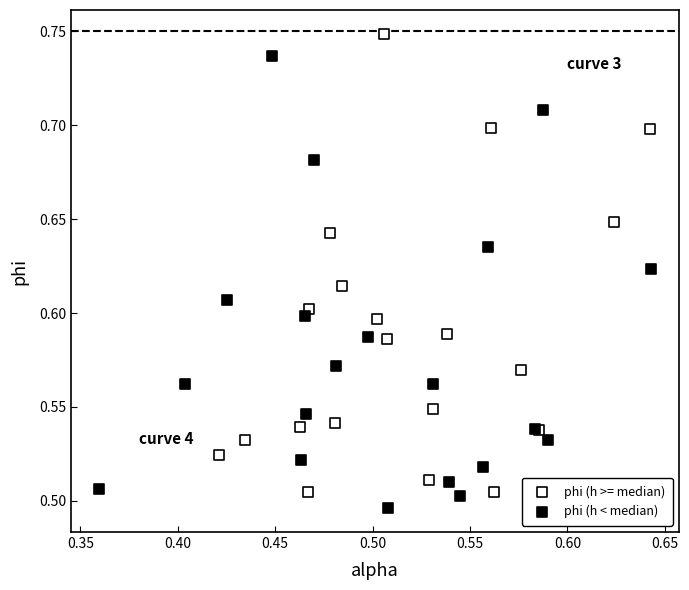

Which series reaches the maximum Y coordinate?

phi (h >= median)